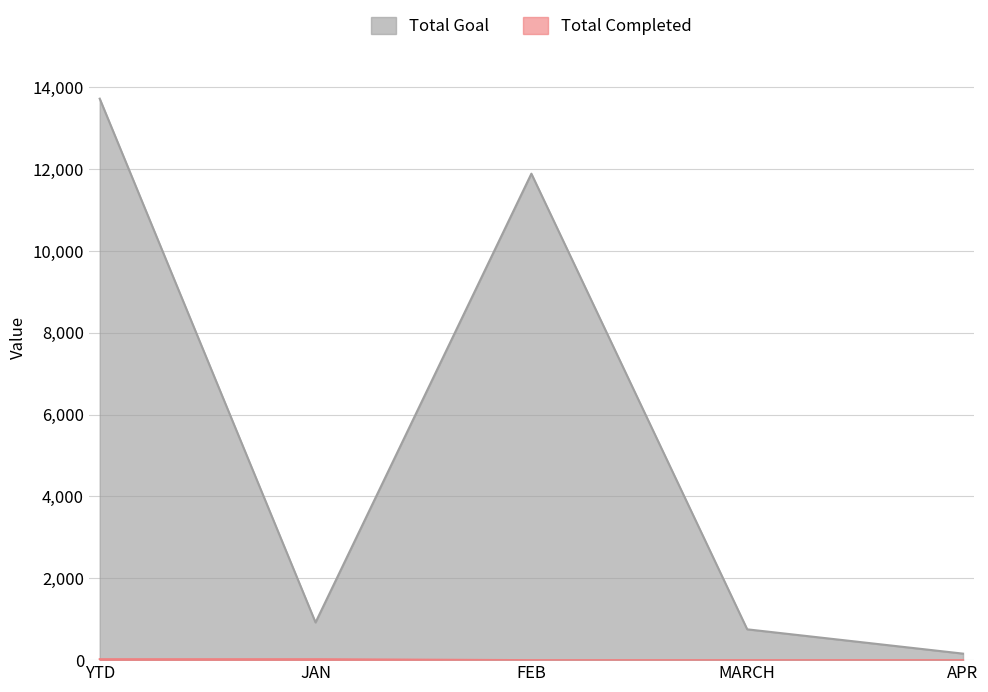

True or false: Total Goal and Total Completed intersect in this chart.

False